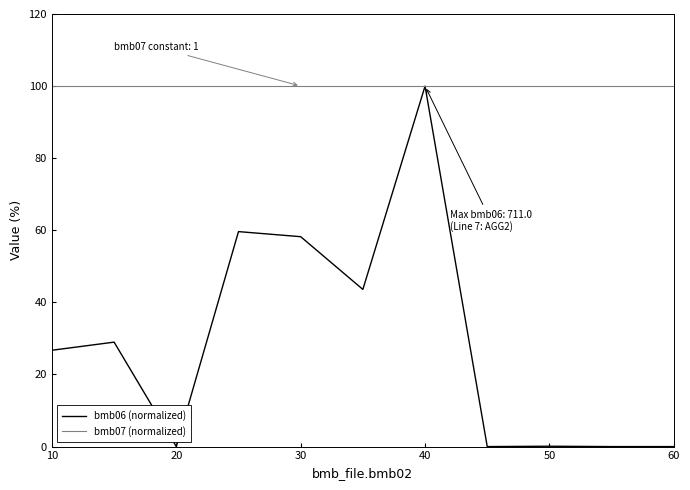

Which series has the largest total across all categories?

bmb07 (normalized)